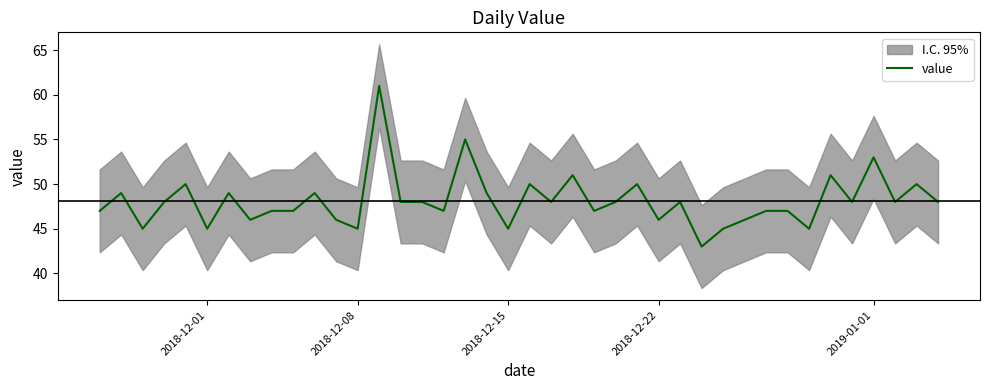

True or false: value has a value of 80 at 2019-01-01.

False